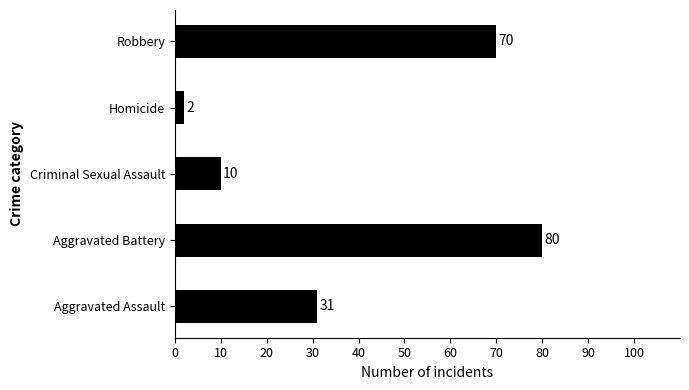

Which has a higher value, Homicide or Aggravated Battery?

Aggravated Battery